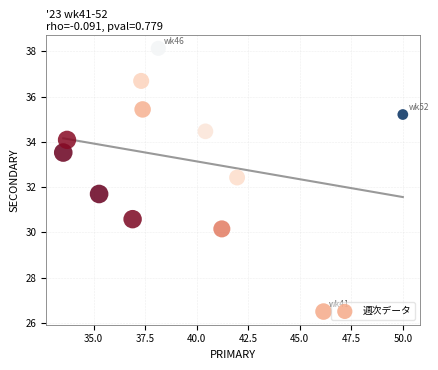

What is the average X value?

39.3